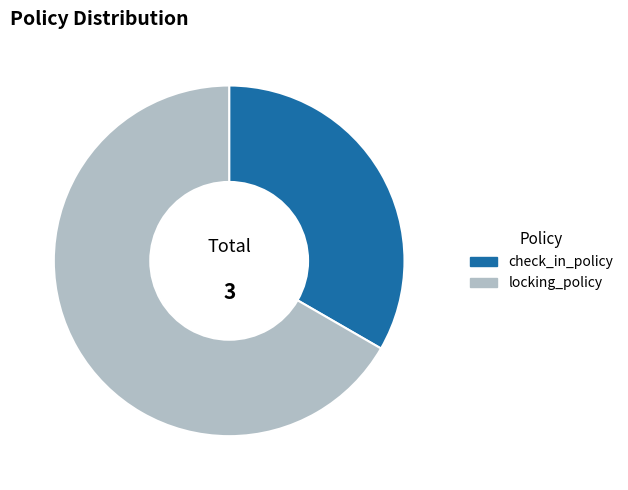

The locking_policy slice represents 67% of the pie. True or false?

True